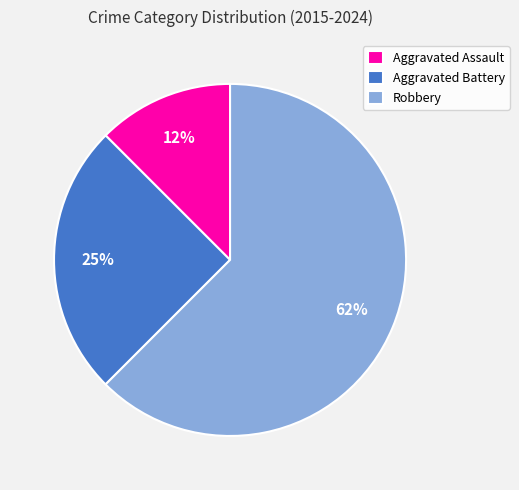

Rank the categories by value from lowest to highest.

Aggravated Assault, Aggravated Battery, Robbery